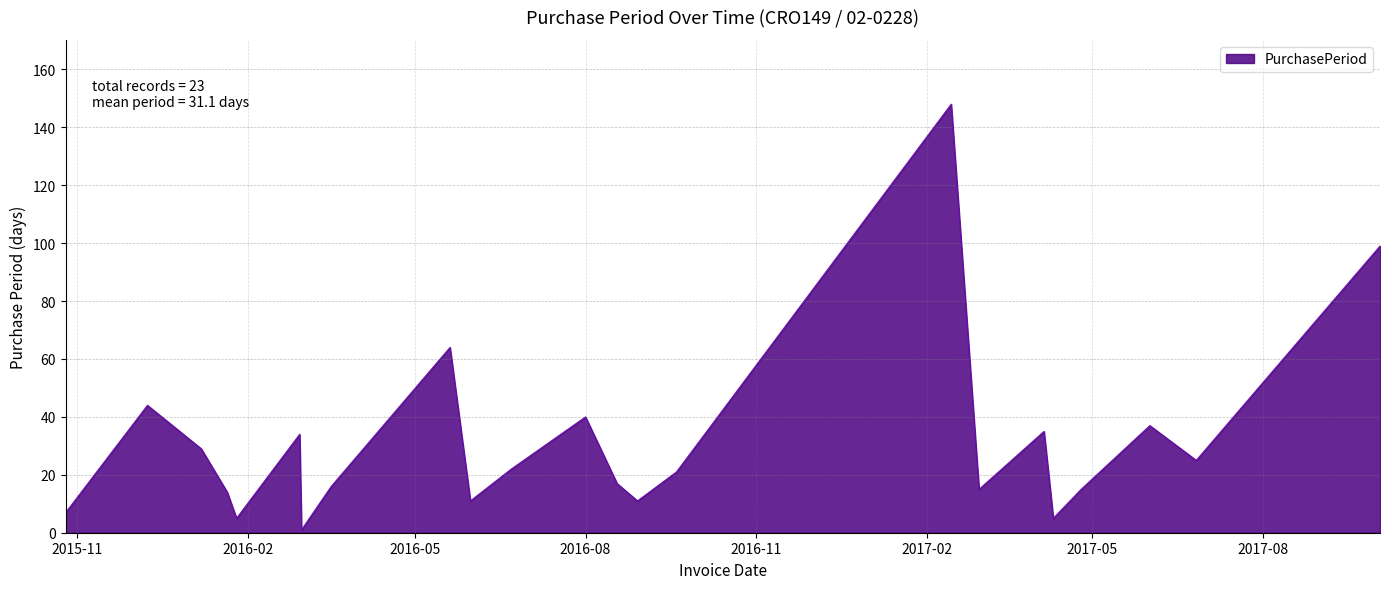

What is the greatest value displayed?

148